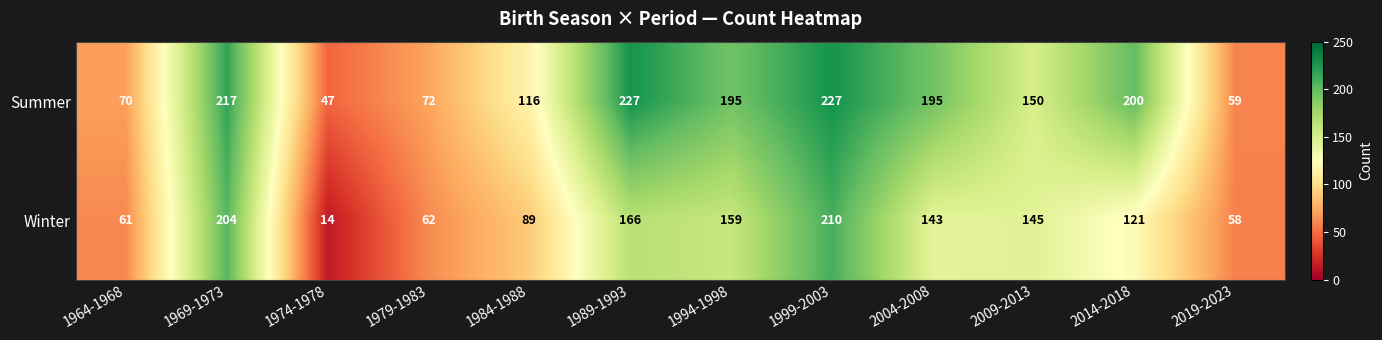

Which series has the largest range (max minus min)?

Winter